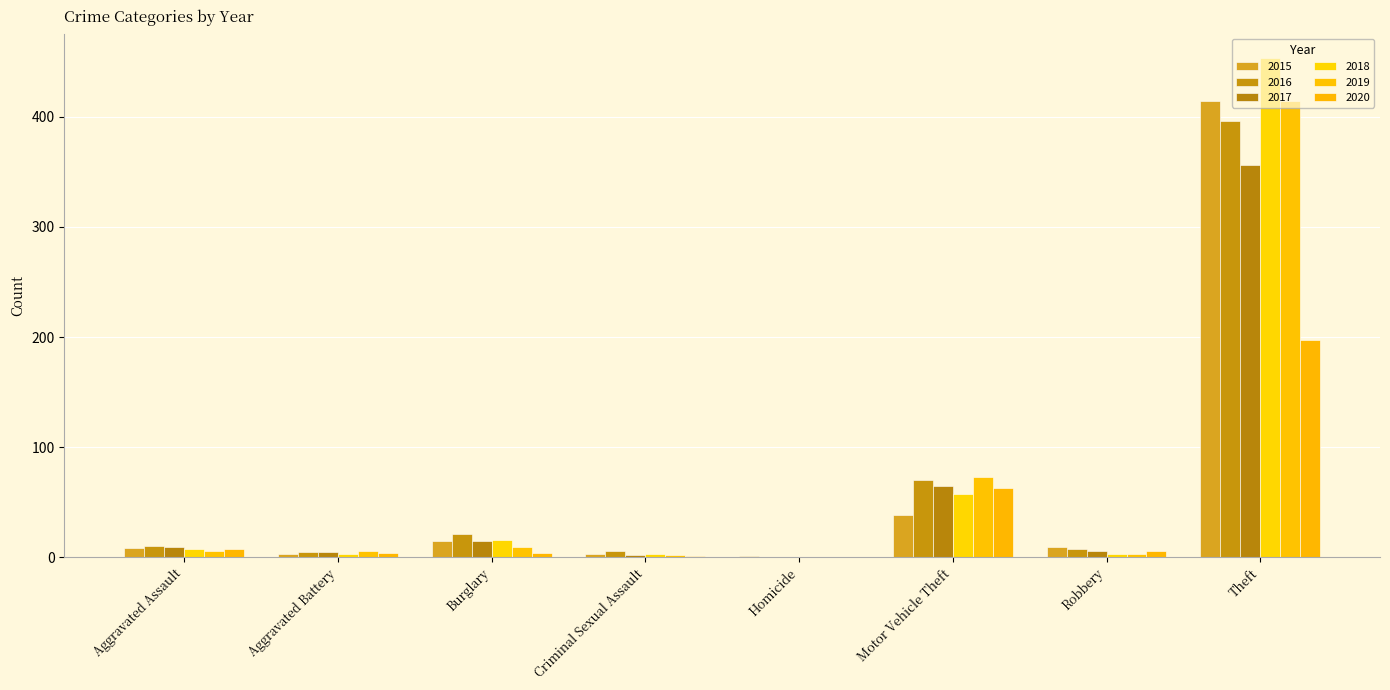

What is the difference between the highest and lowest values at Burglary?

17